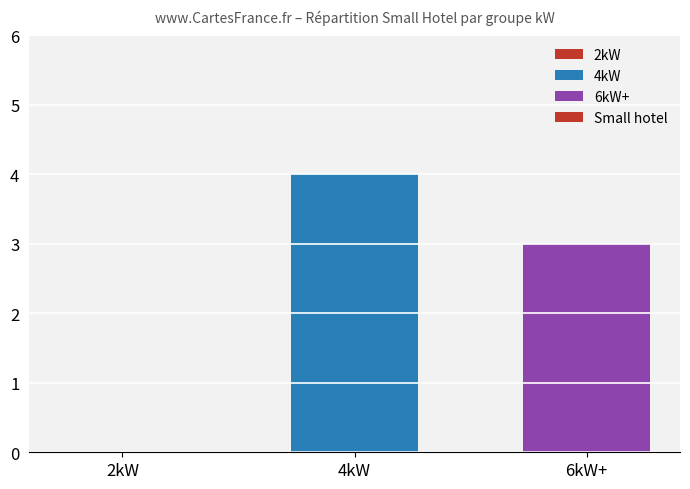

At which category does the chart reach its peak across all series?

4kW